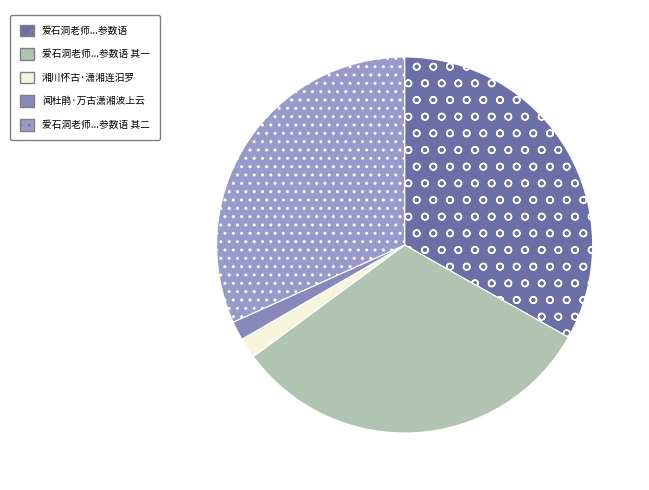

To the nearest percent, what percentage of the pie is 湘川怀古·潇湘连汨罗?

2%